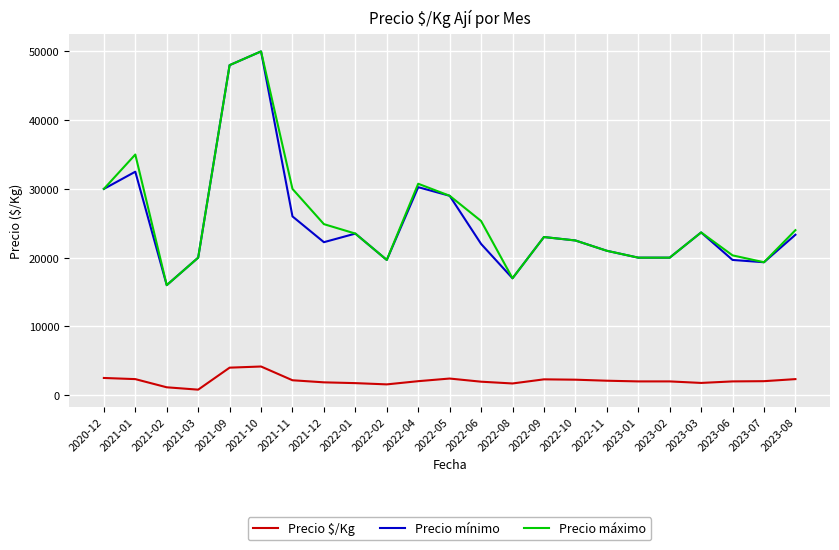

What is the difference between the Precio $/Kg values at 2022-05 and 2023-02?

417